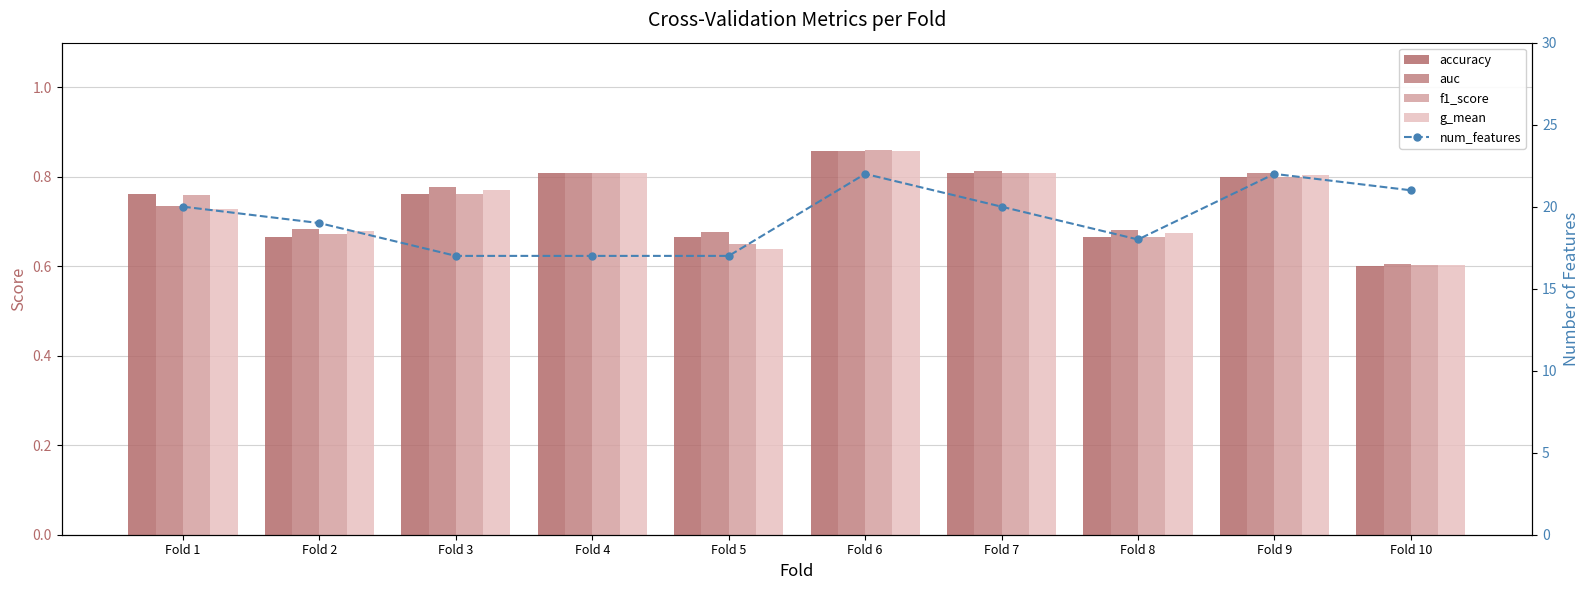

Is it true that accuracy equals 0.7 at Fold 5?

True